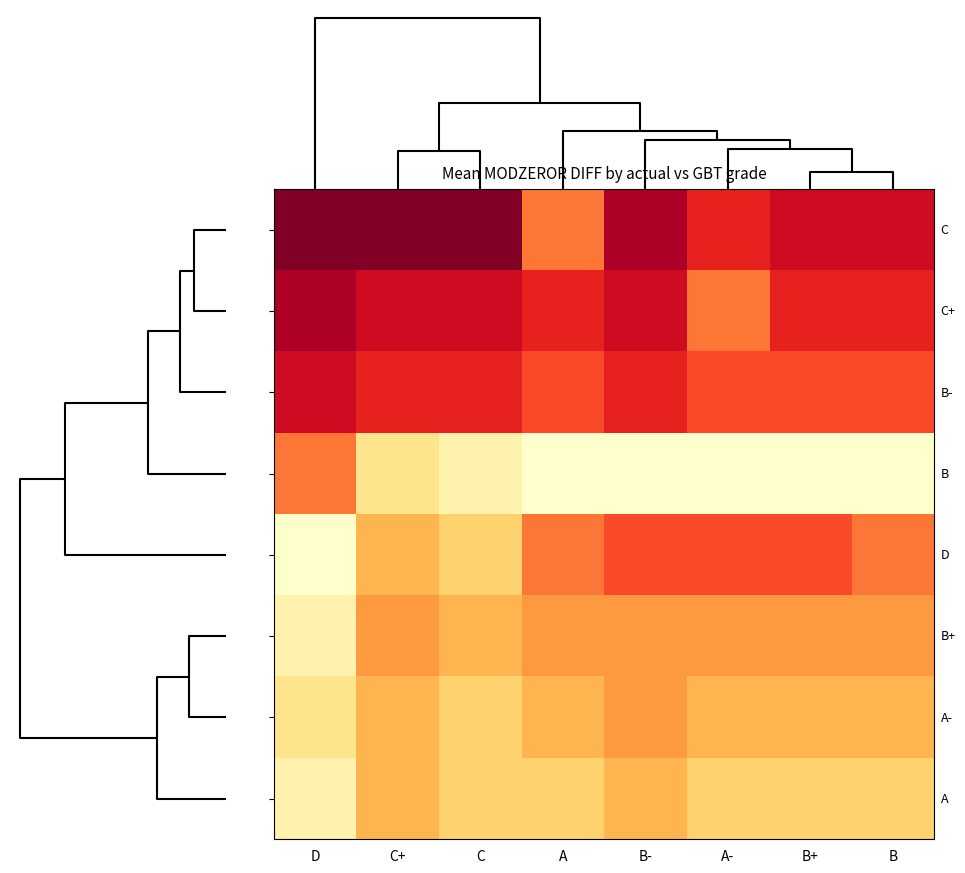

At how many categories does at least one series exceed -2?

8